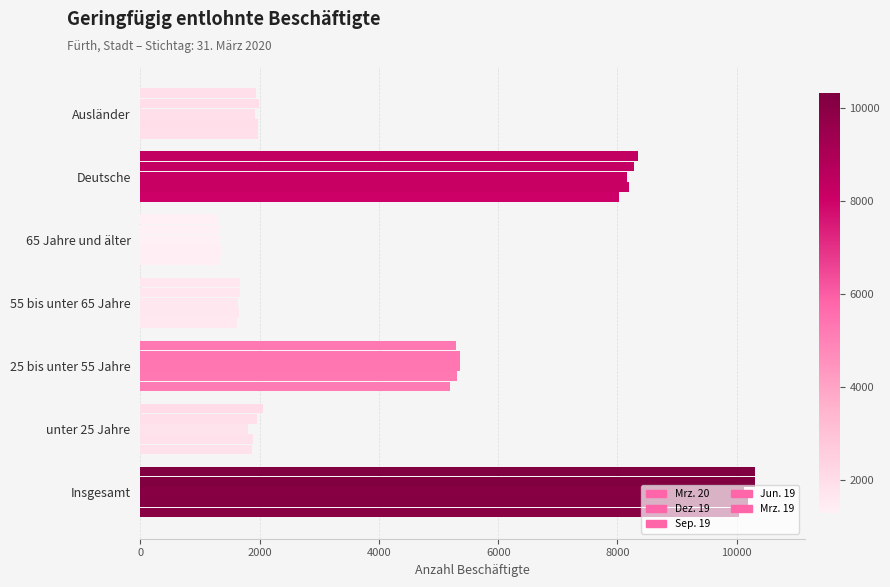

At how many categories does at least one series exceed 3922?

3